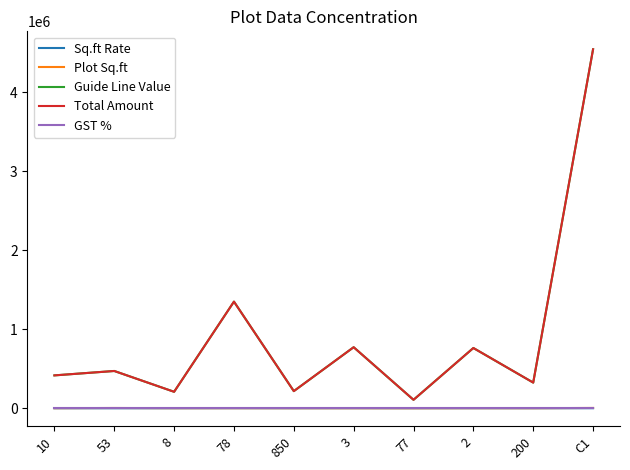

What is the label of the 8th point from the right?

8